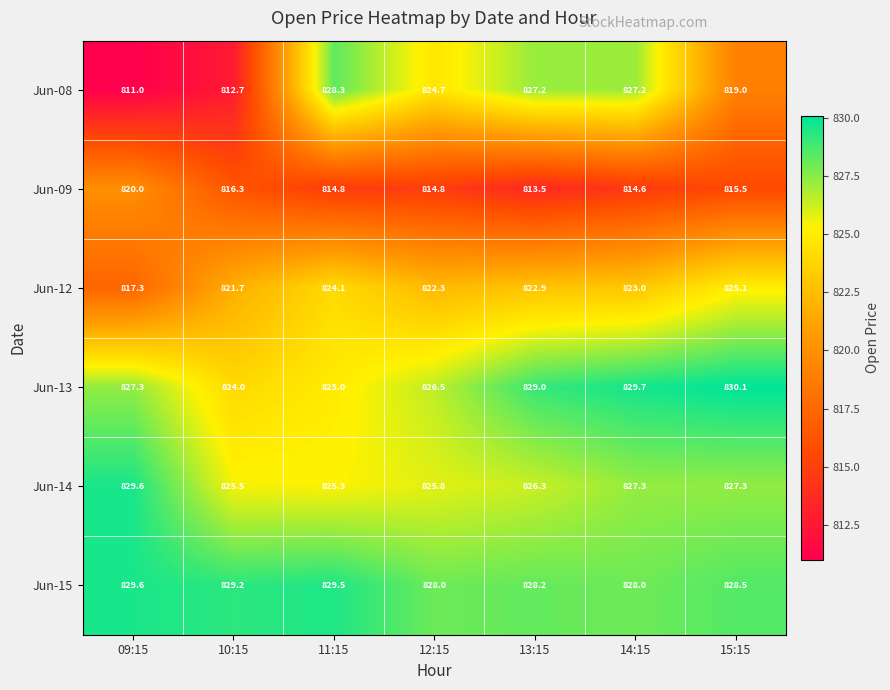

What is the total value across all series at 09:15?

4934.8